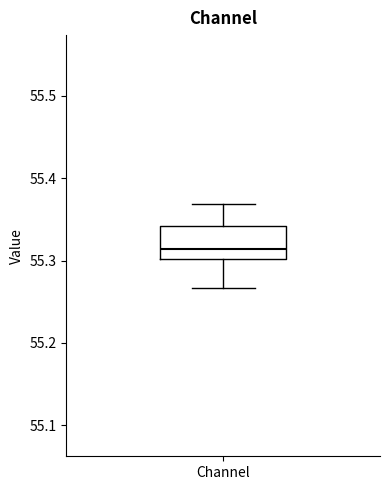

Read this box plot against the y-axis: the position of the median line, the range covered by the box, and the ends of both whiskers. The values are not printed on the chart, so give them approximately, as read against the axis.

median 55.31, box 55.30 to 55.34, whiskers 55.27 to 55.37